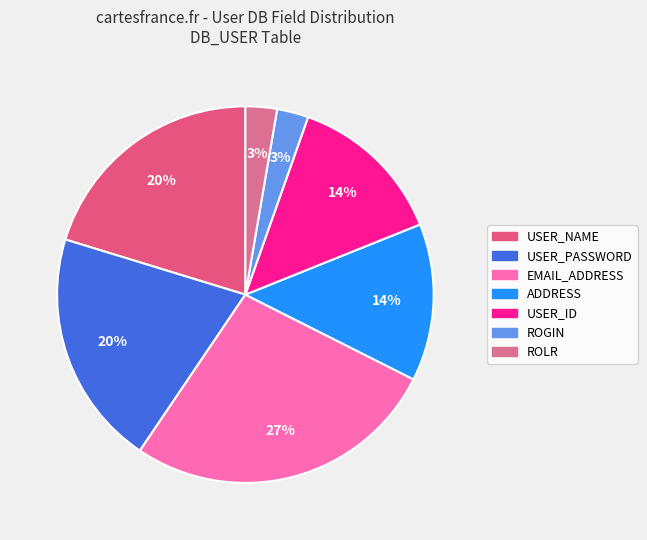

How much of the chart is everything except ROLR?

97.3%